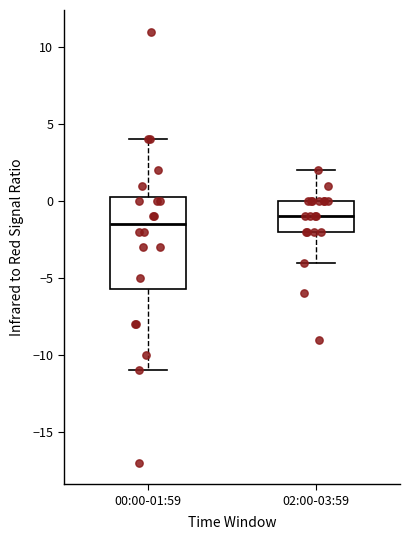

Which box has the lowest median line?

00:00-01:59